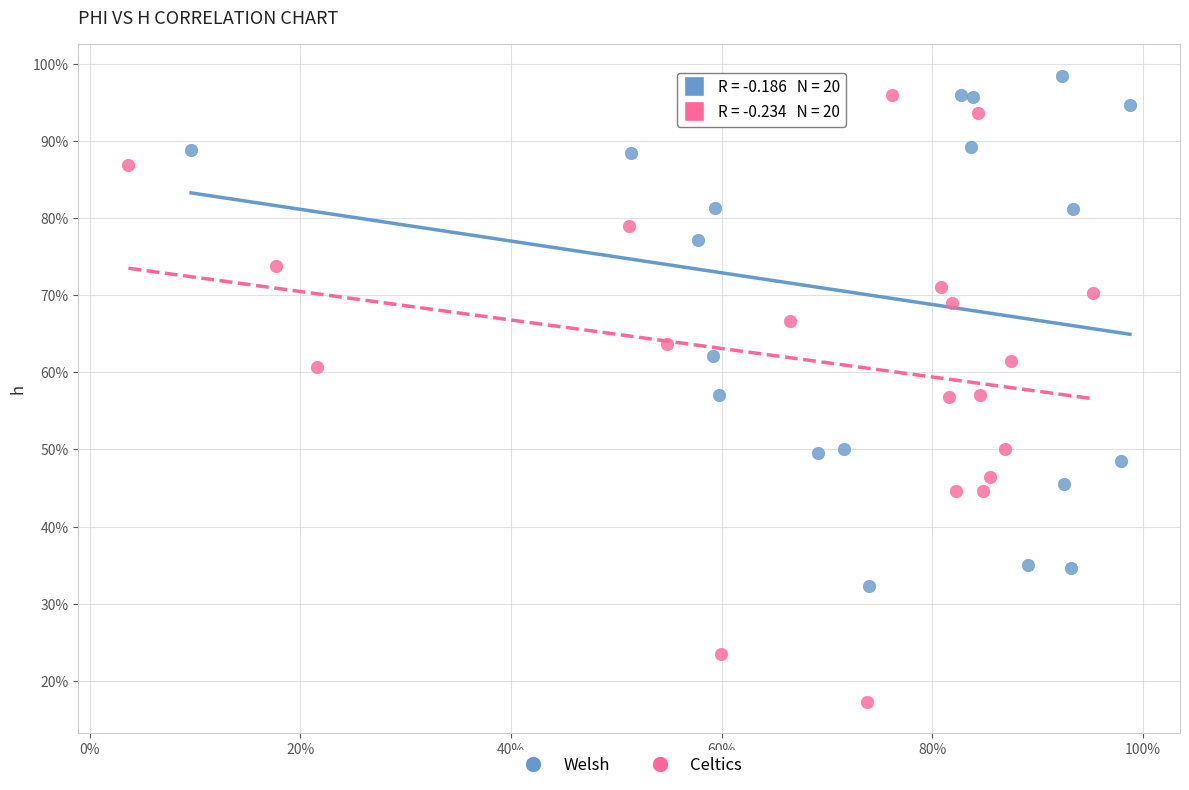

Which series has the widest spread of Y values?

Celtics